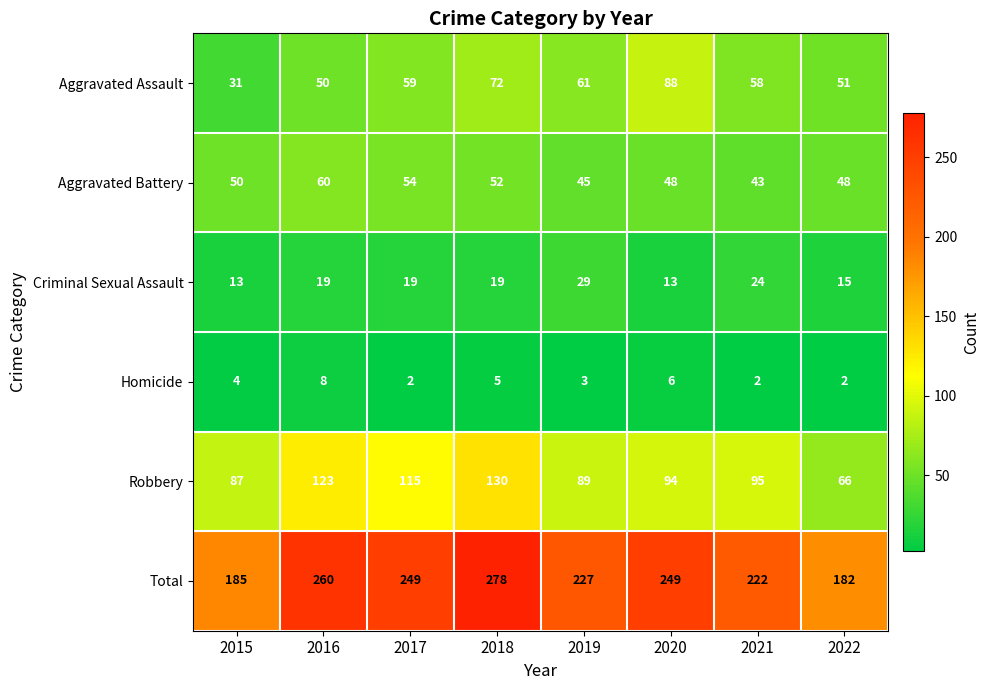

At how many categories does at least one series exceed 150?

8